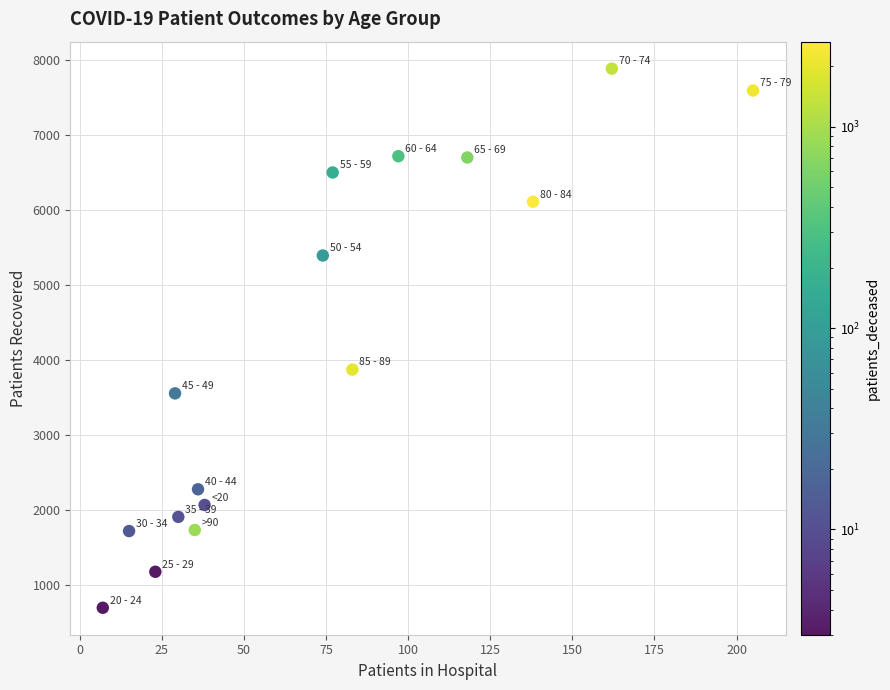

What Y value in the scatter plot is closest to 4289?

3870